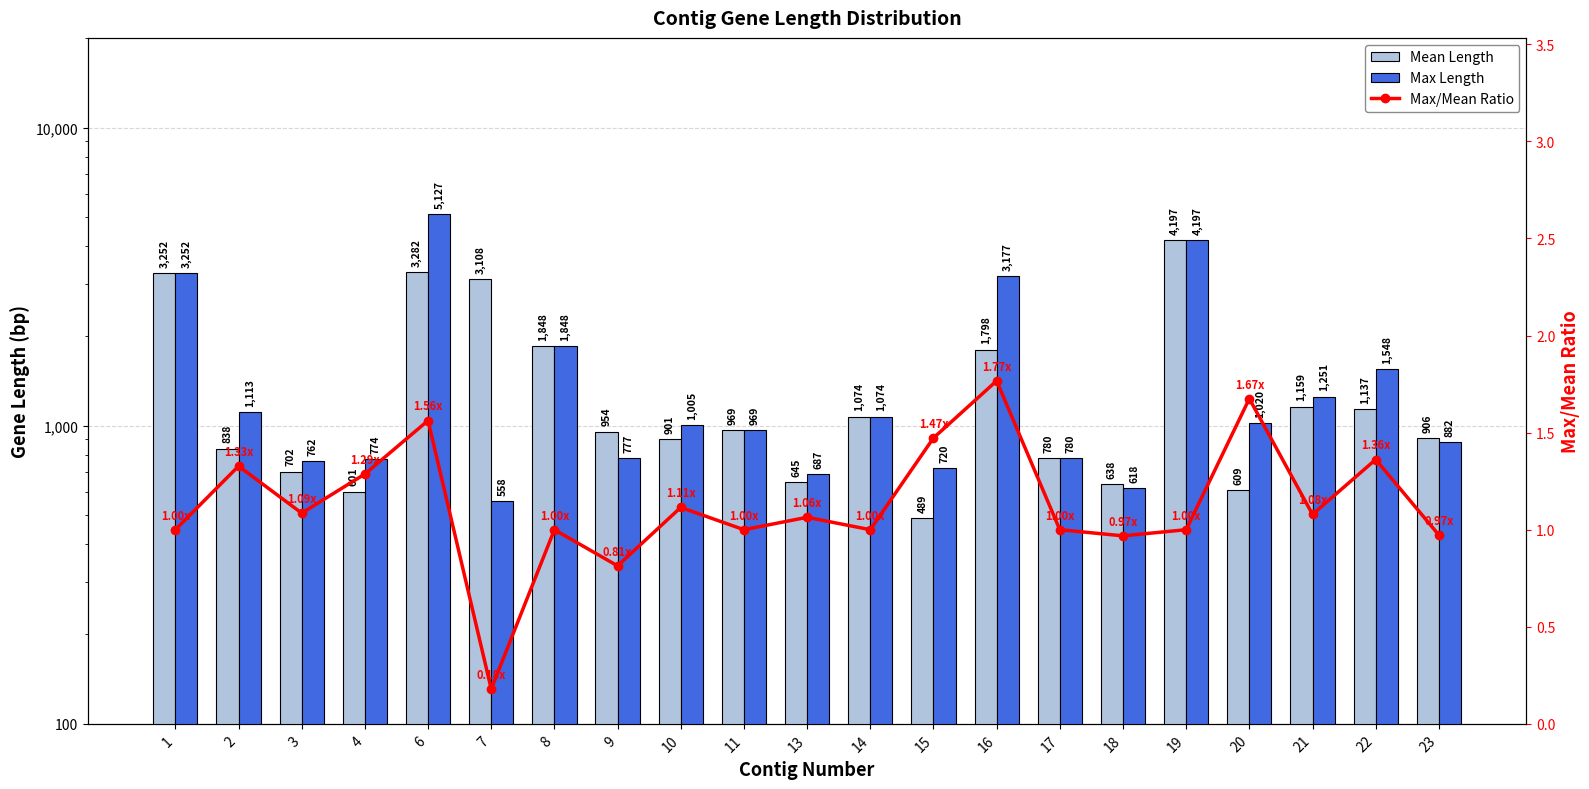

Does the chart contain any negative values?

No